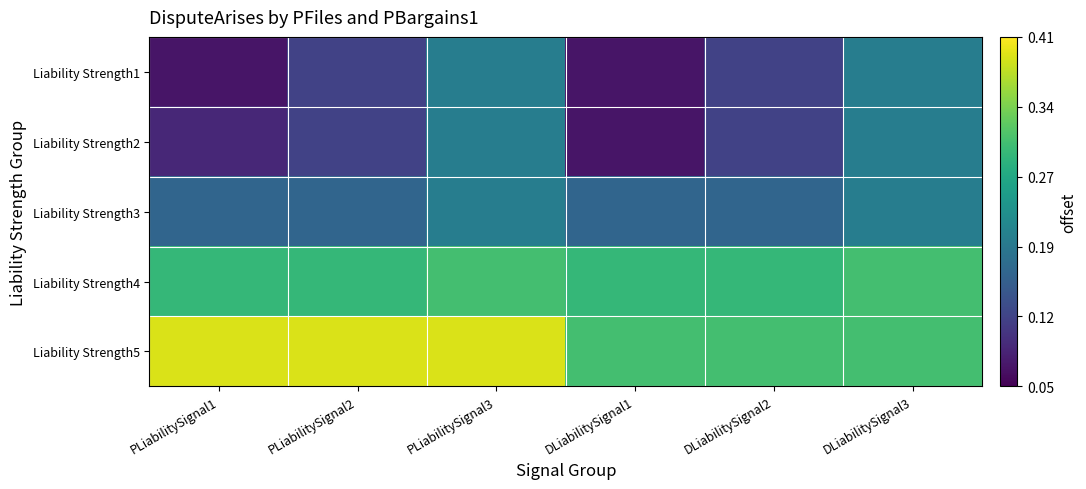

At how many categories does at least one series exceed 0?

6